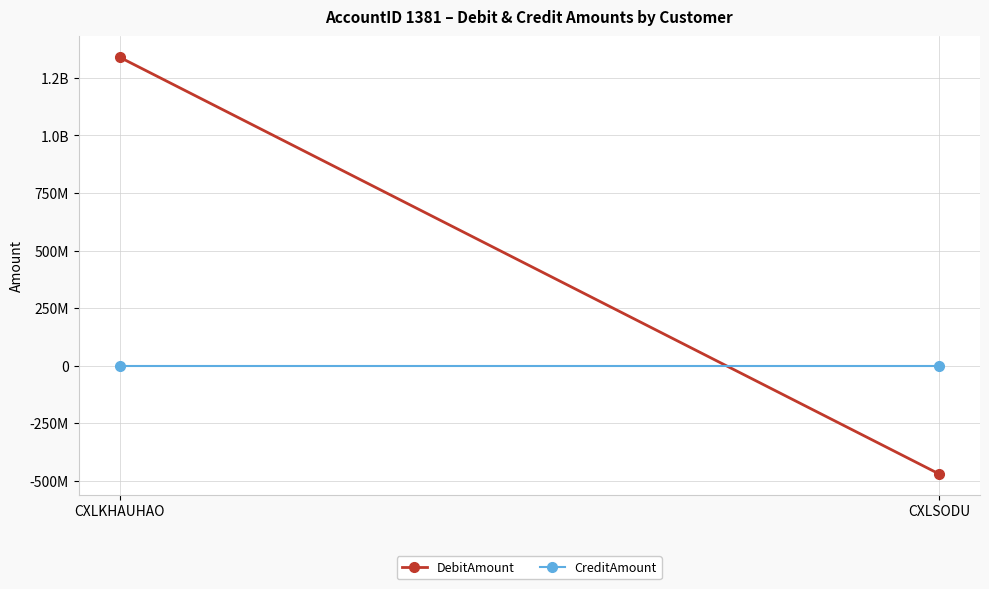

Reading left to right, list all the values displayed in this chart.

DebitAmount: 1340135072	-470465907
CreditAmount: 0	0